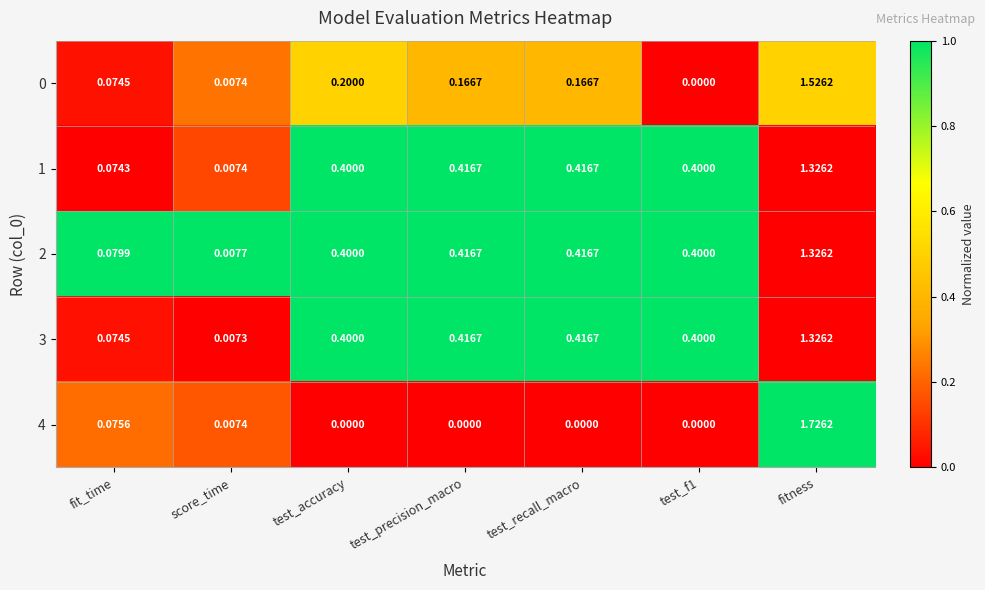

Which series has the largest range (max minus min)?

4